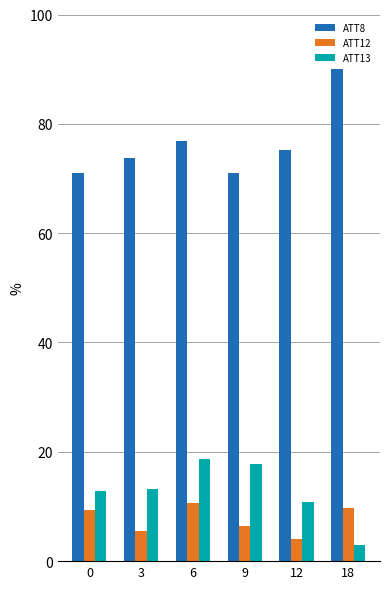

What is the greatest value displayed?

90.0